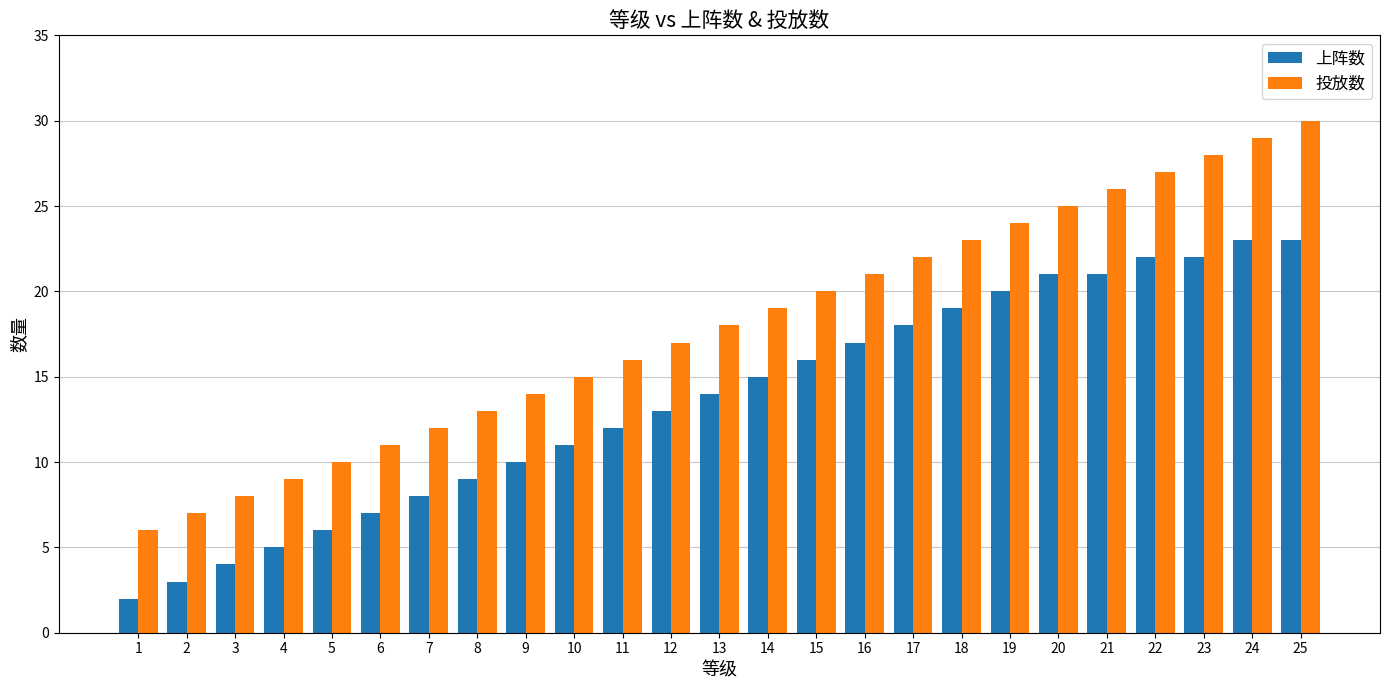

Which series has the largest total across all categories?

投放数